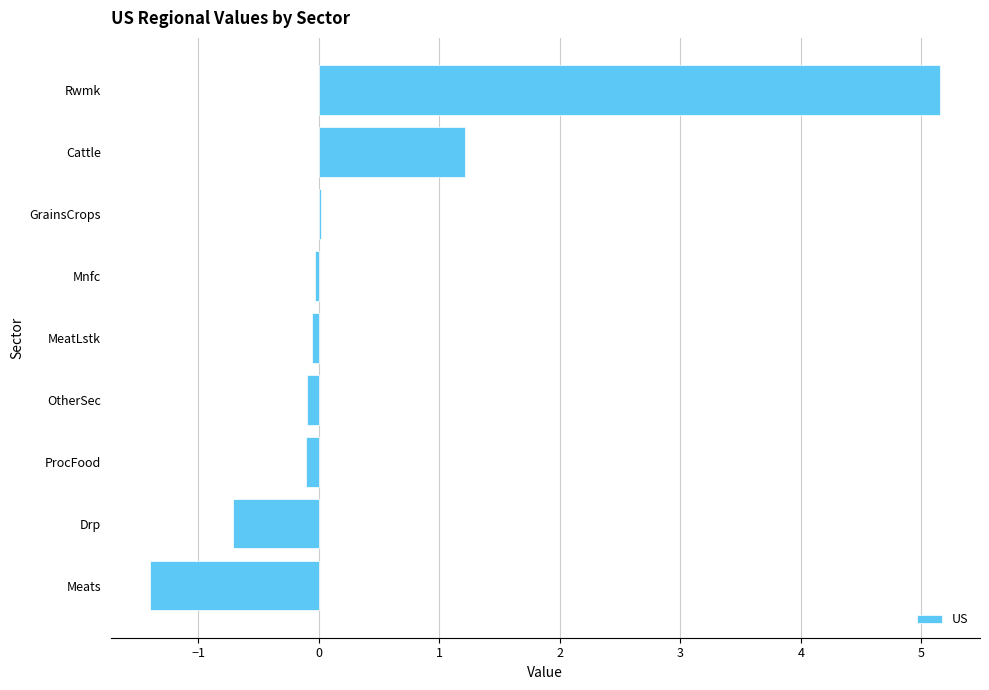

What is the sum of all values?

4.0